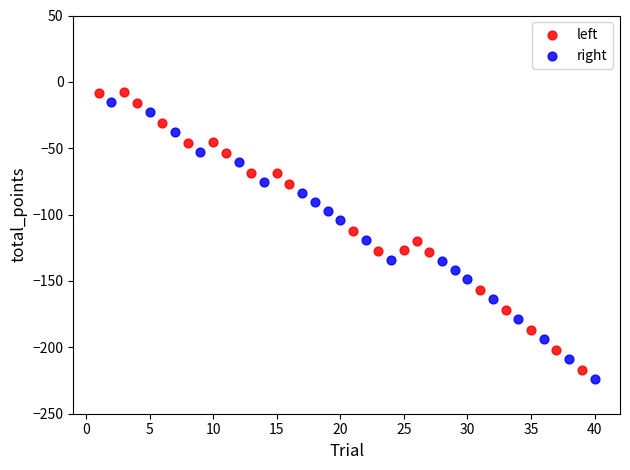

Which series contains the lowest Y value?

right